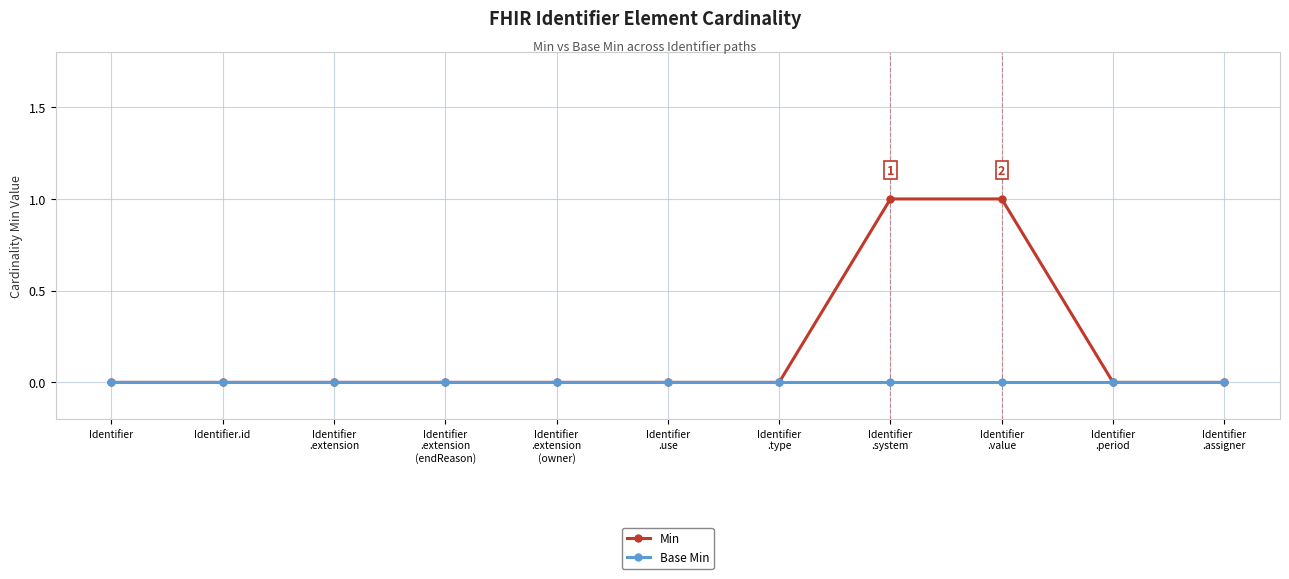

Rank the series by their maximum value, from lowest to highest.

Base Min, Min